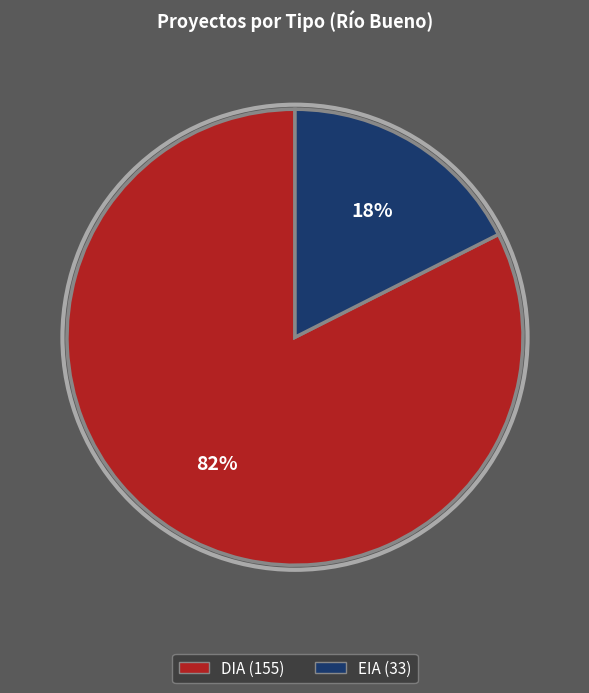

To the nearest percent, what is the average slice percentage?

50%